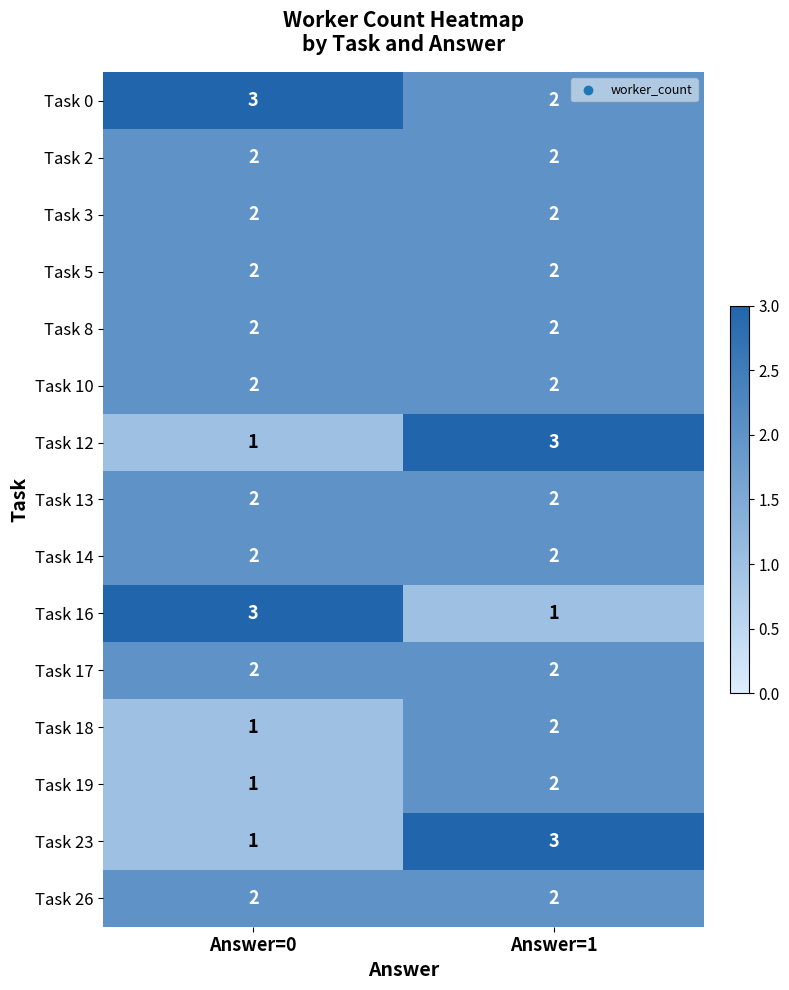

At which category is the sum across all series the highest?

Answer=1